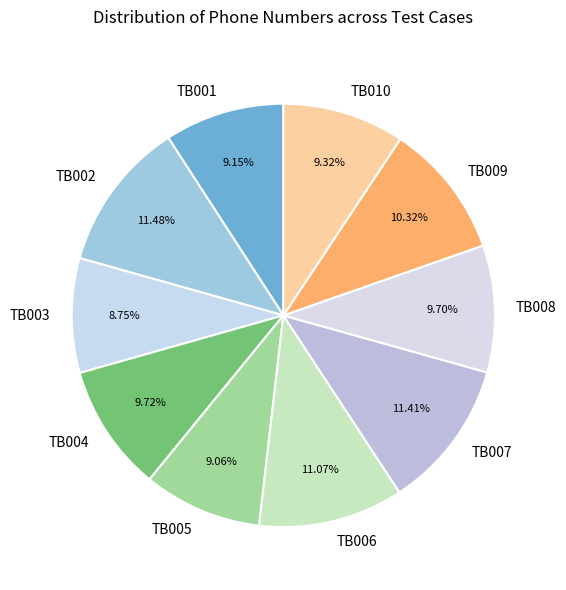

Is there a majority slice in this chart?

No